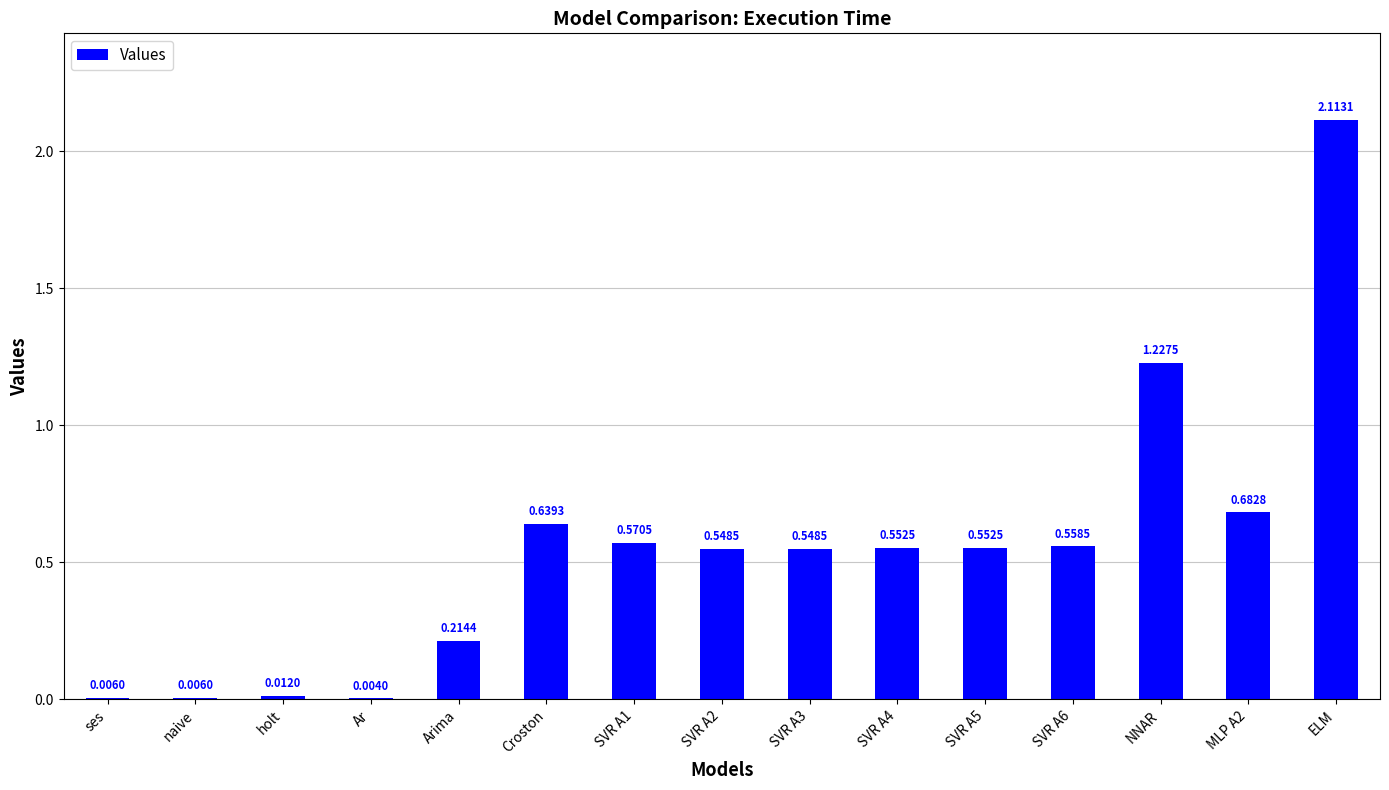

What is the change in value from SVR A6 to ELM?

+1.6